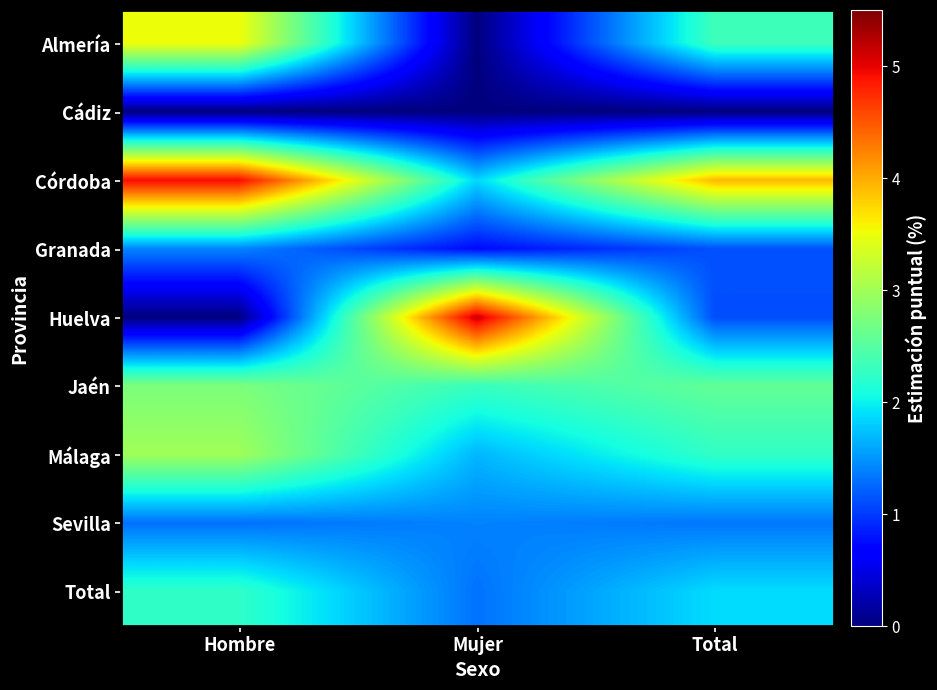

At how many categories does at least one series exceed 2?

3